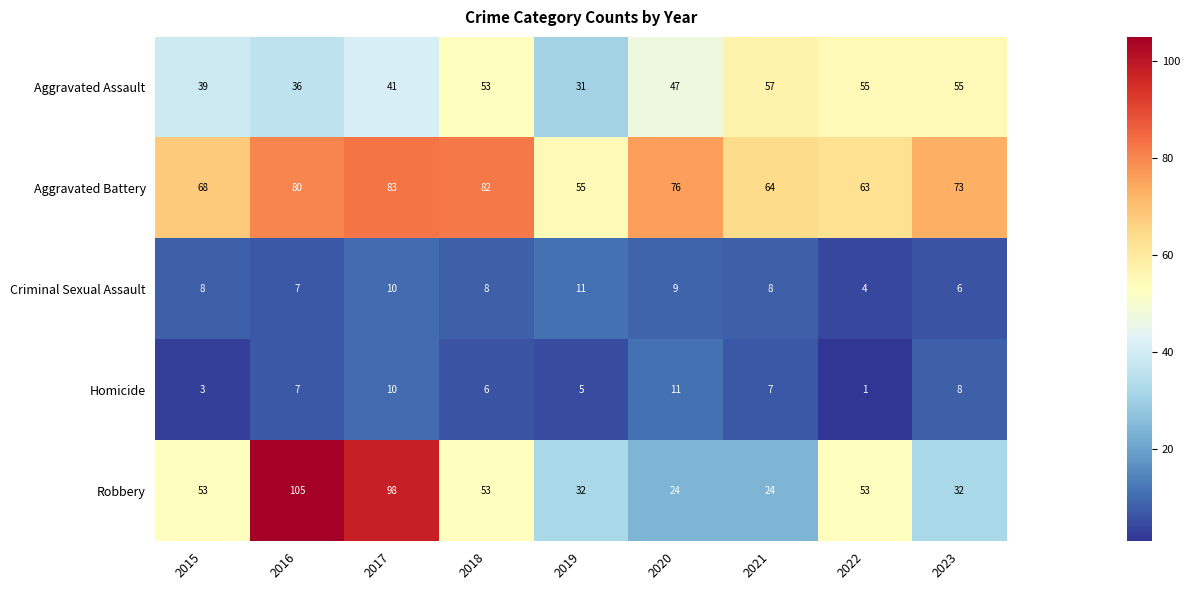

What is the greatest value displayed?

105